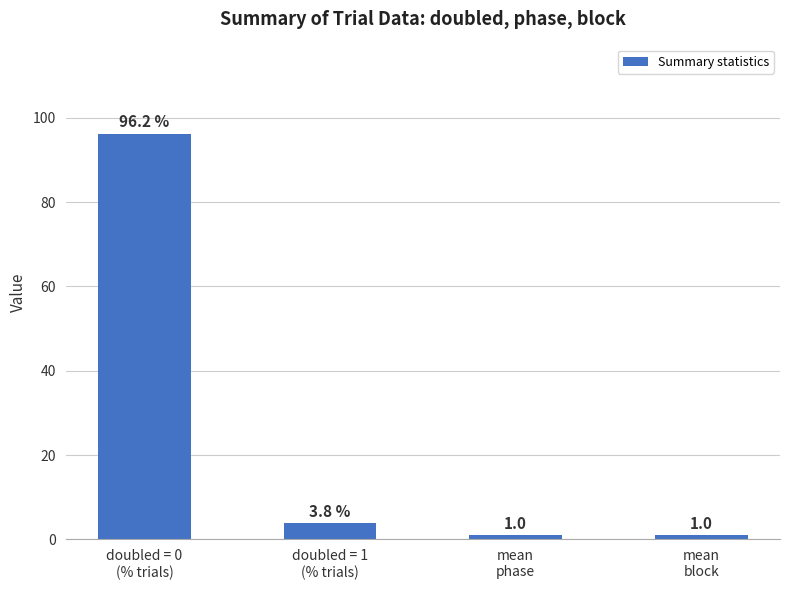

What is the value of the 4th bar from the left?

1.0